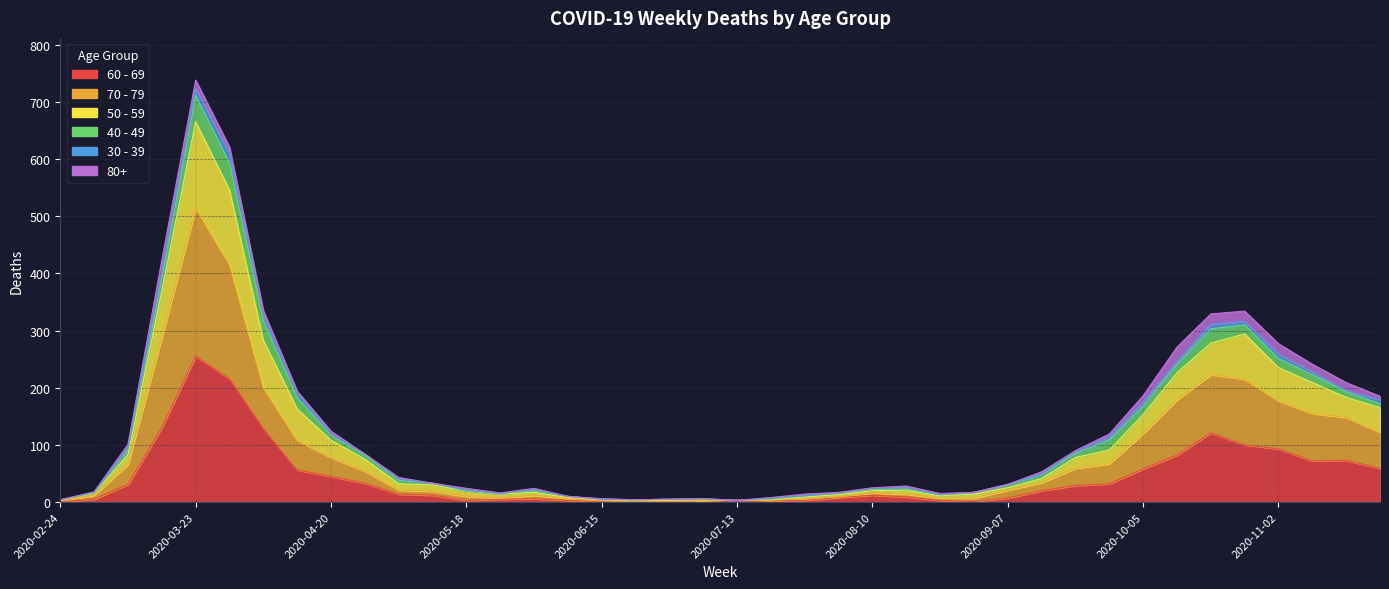

True or false: 70 - 79 has more than 1 points higher than both neighbors.

True